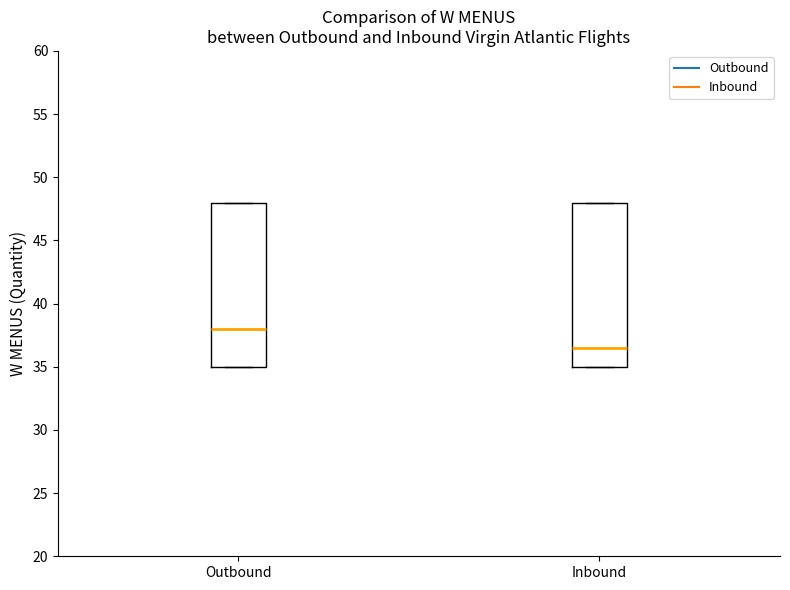

Reading left to right, read every box against the y-axis: the position of its median line, the range the box covers, and the ends of its whiskers. The values are not printed on the chart, so give them approximately, as read against the axis.

Outbound: median 38.0, box 35.0 to 48.0, whiskers 35.0 to 48.0
Inbound: median 36.5, box 35.0 to 48.0, whiskers 35.0 to 48.0